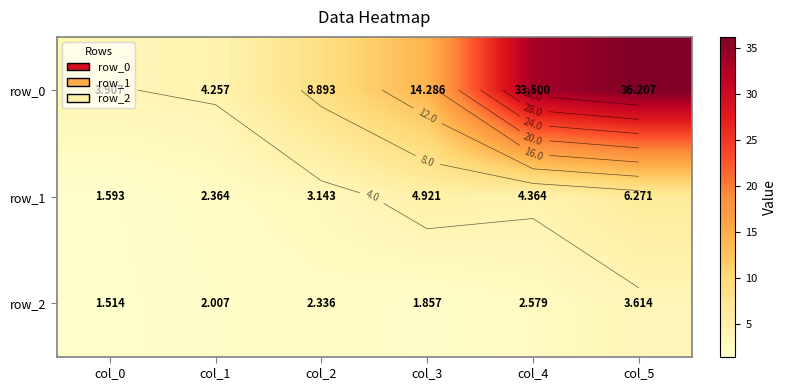

Where is row_1 nearest to the value 3?

col_2